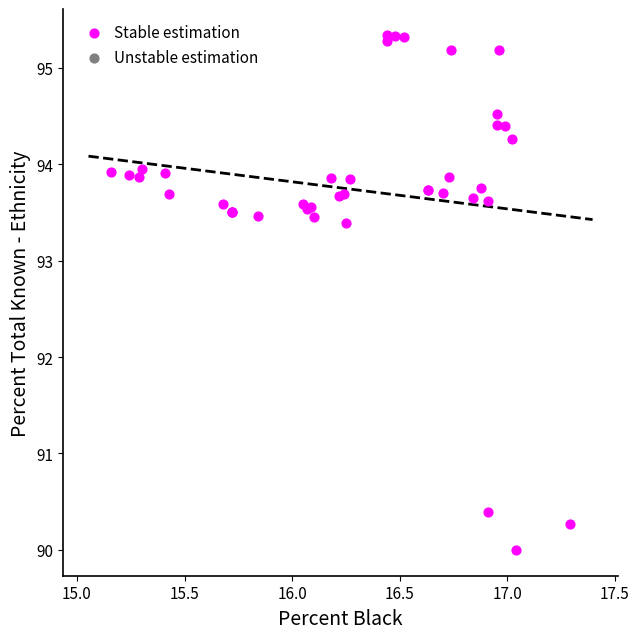

What Y value in the scatter plot is closest to 92?

93.4